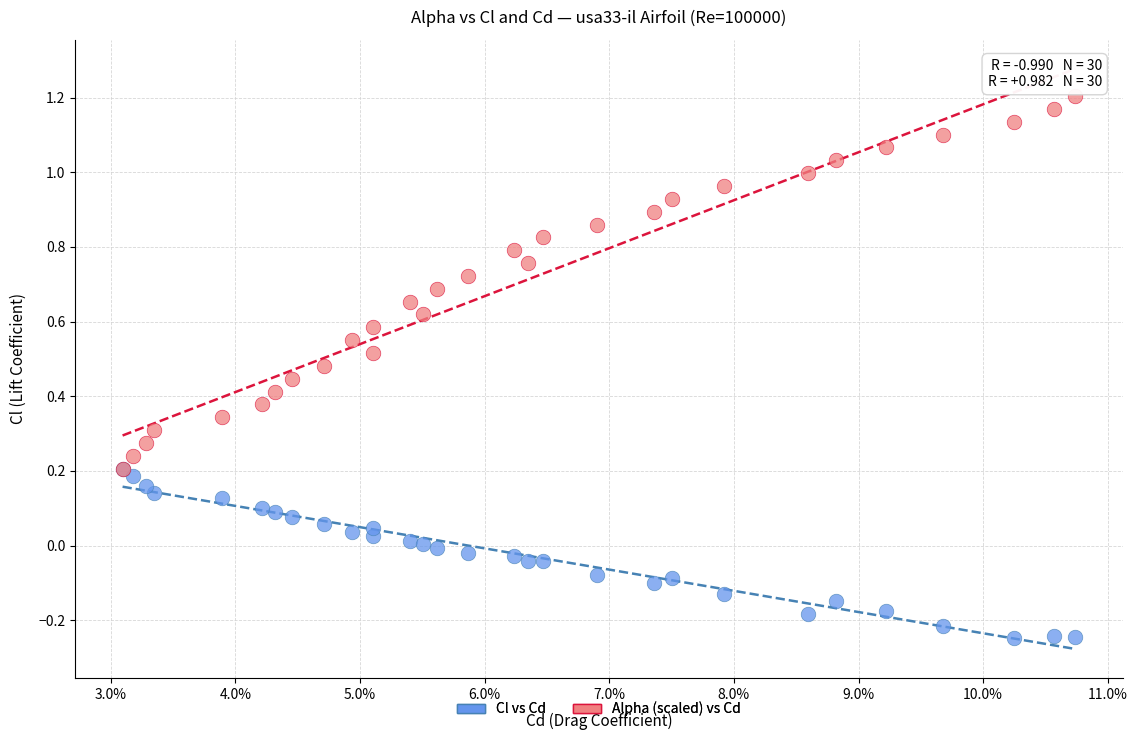

Which series has the widest spread of Y values?

Alpha (scaled) vs Cd